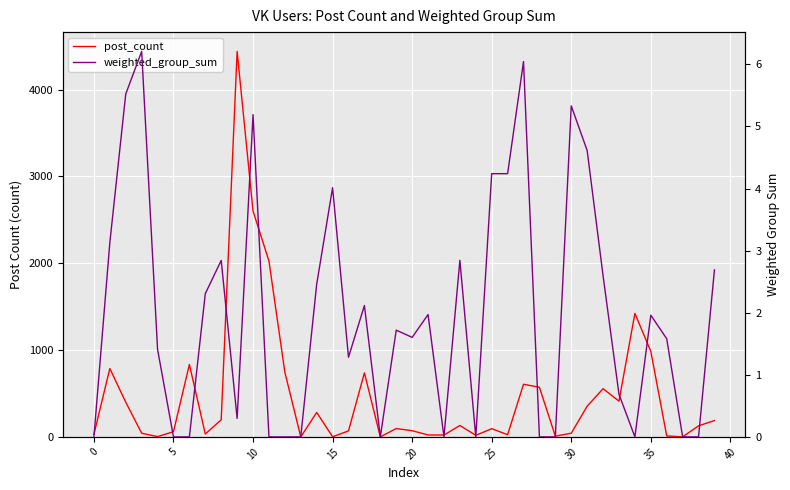

What is the label of the 5th point from the right?

35